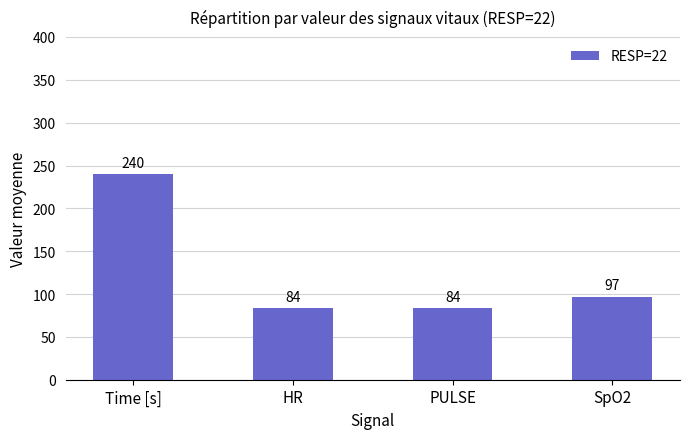

How many data points are less than 97?

2